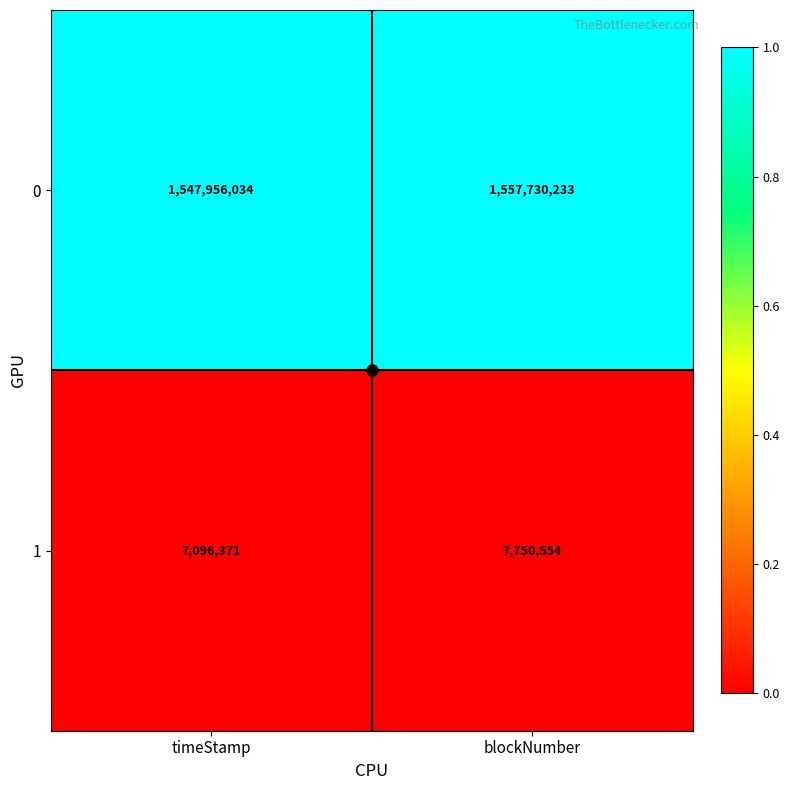

True or false: 0 has a value of 571130171 at timeStamp.

False